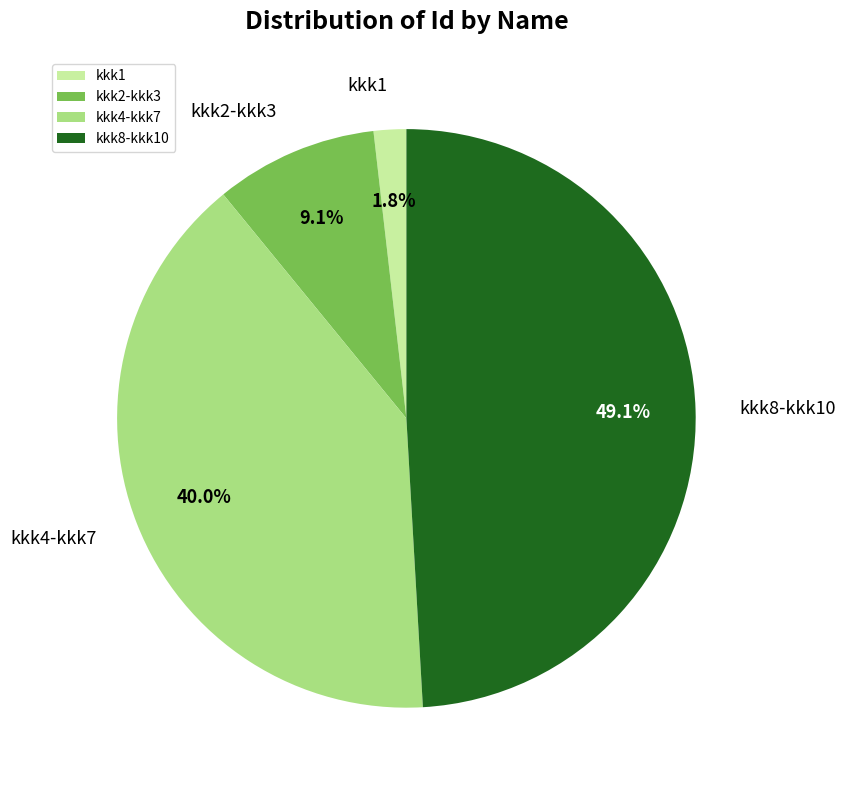

Between kkk4-kkk7 and kkk2-kkk3, which is larger?

kkk4-kkk7